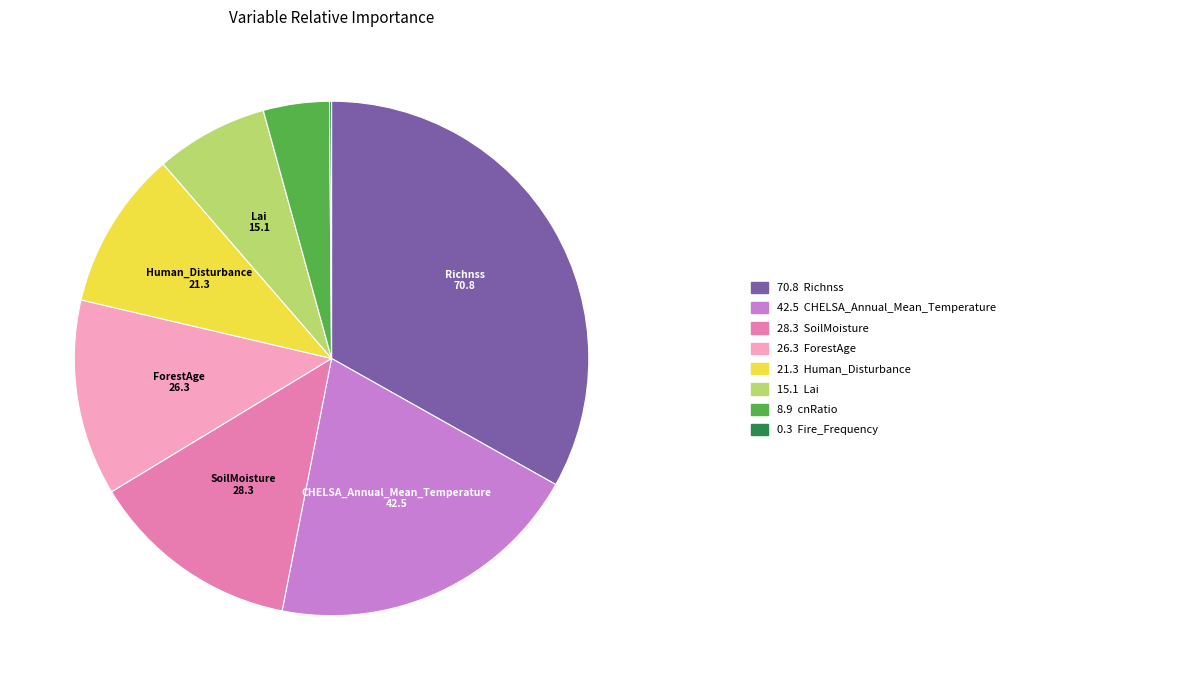

Does any single category account for the majority?

No